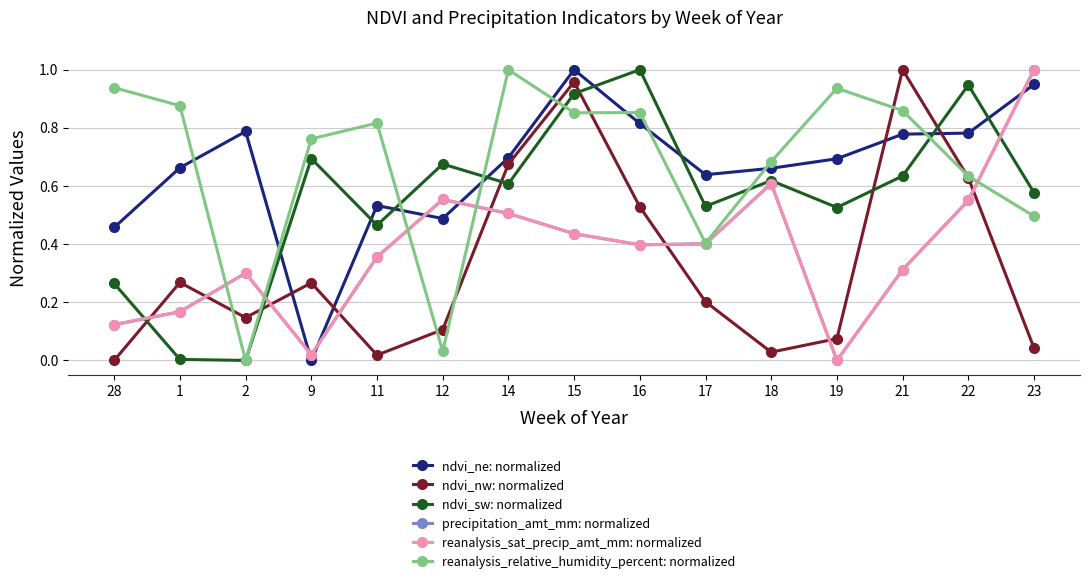

Reading left to right, extract all data points from this chart.

ndvi_ne: normalized: 0.5	0.7	0.8	0.0	0.5	0.5	0.7	1.0	0.8	0.6	0.7	0.7	0.8	0.8	0.9
ndvi_nw: normalized: 0.0	0.3	0.1	0.3	0.0	0.1	0.7	1.0	0.5	0.2	0.0	0.1	1.0	0.6	0.0
ndvi_sw: normalized: 0.3	0.0	0.0	0.7	0.5	0.7	0.6	0.9	1.0	0.5	0.6	0.5	0.6	0.9	0.6
precipitation_amt_mm: normalized: 0.1	0.2	0.3	0.0	0.4	0.6	0.5	0.4	0.4	0.4	0.6	0.0	0.3	0.6	1.0
reanalysis_sat_precip_amt_mm: normalized: 0.1	0.2	0.3	0.0	0.4	0.6	0.5	0.4	0.4	0.4	0.6	0.0	0.3	0.6	1.0
reanalysis_relative_humidity_percent: normalized: 0.9	0.9	0.0	0.8	0.8	0.0	1.0	0.9	0.9	0.4	0.7	0.9	0.9	0.6	0.5